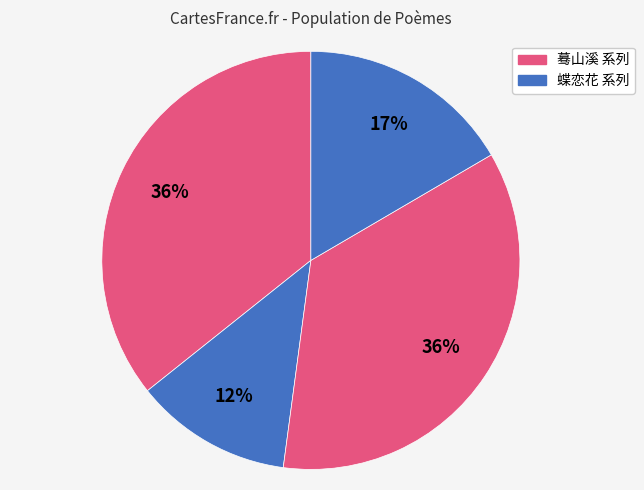

Count the number of slices in the pie.

4